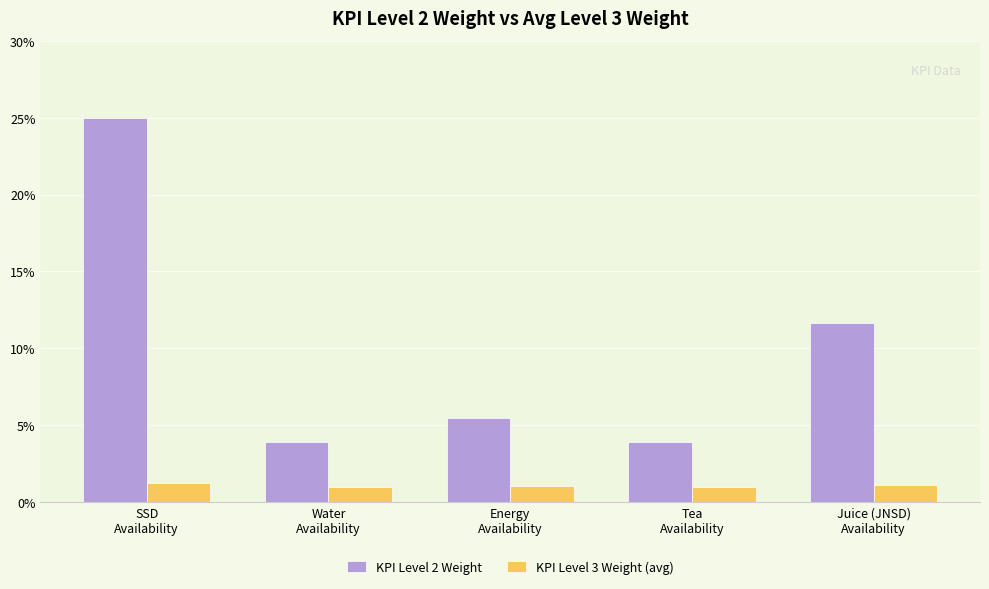

What position from the left is Energy
Availability?

3